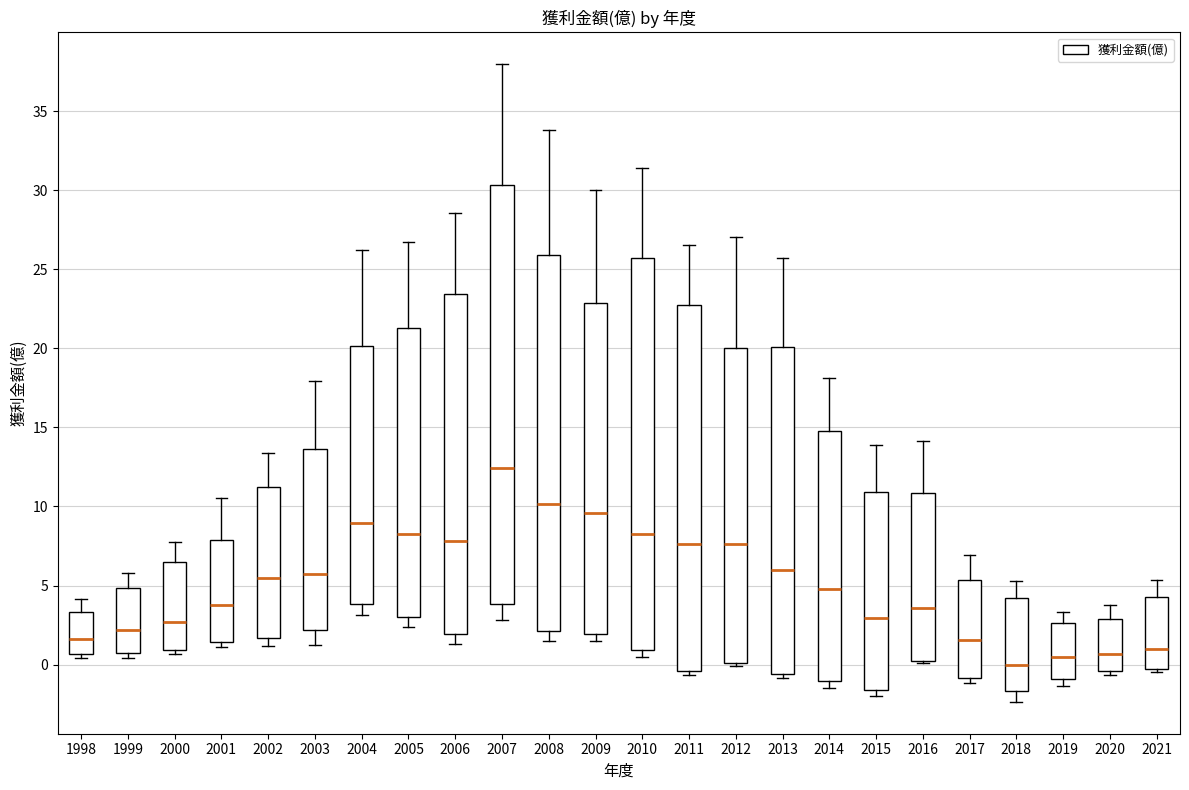

Where does the median line of the box at x = 2015 sit on the y-axis? The values are not printed on the chart, so give them approximately, as read against the axis.

3.0